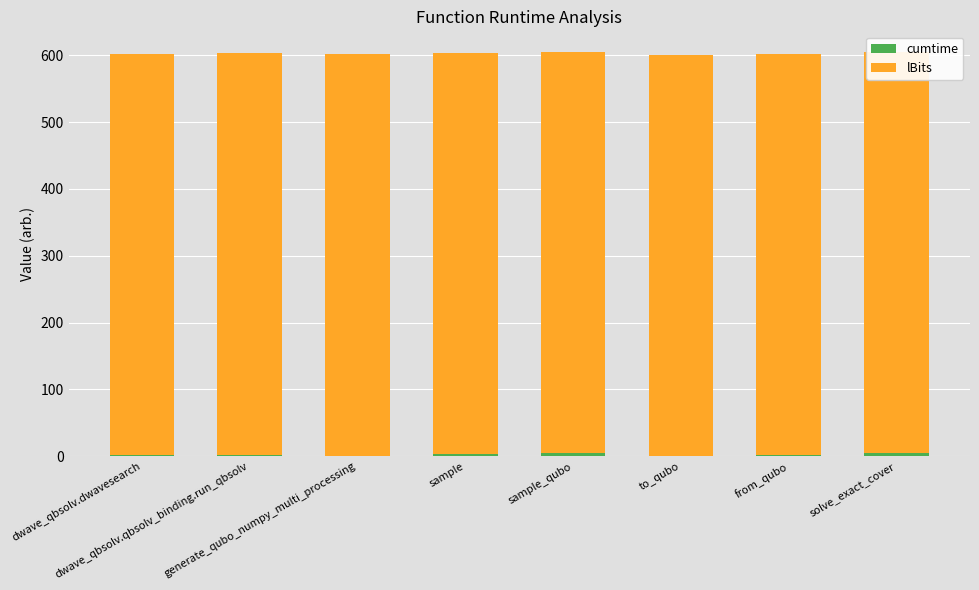

At how many categories does at least one series exceed 110?

8